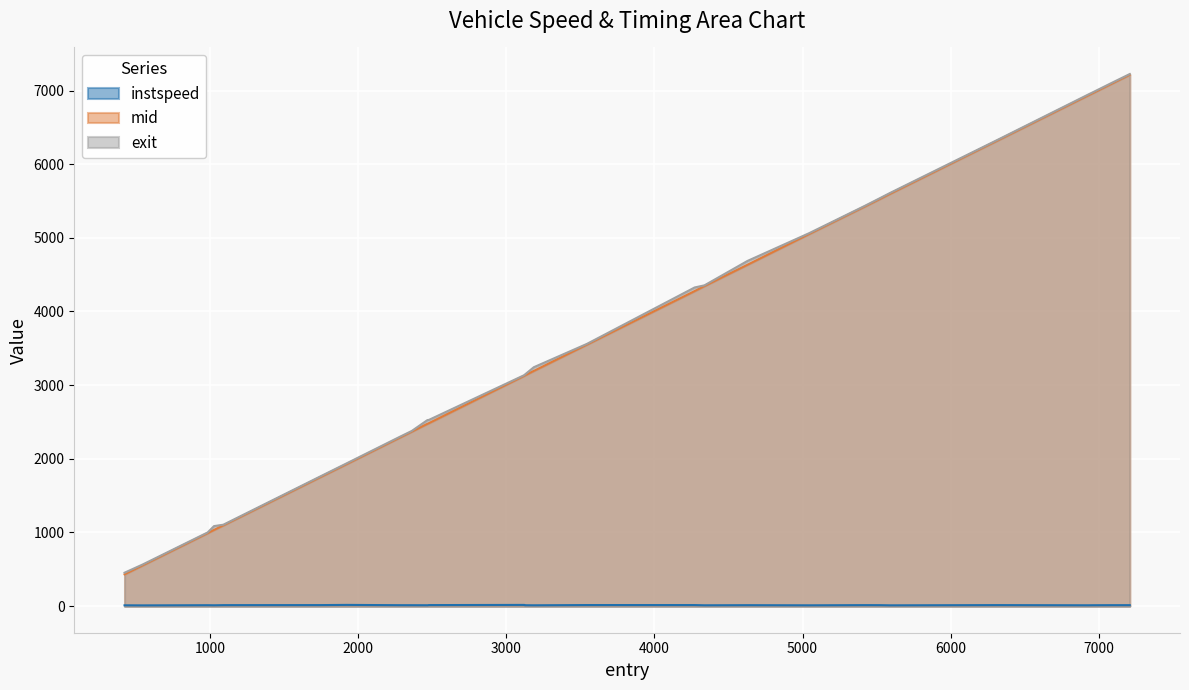

What is the value of the instspeed point at the 18th from the left?

14.2